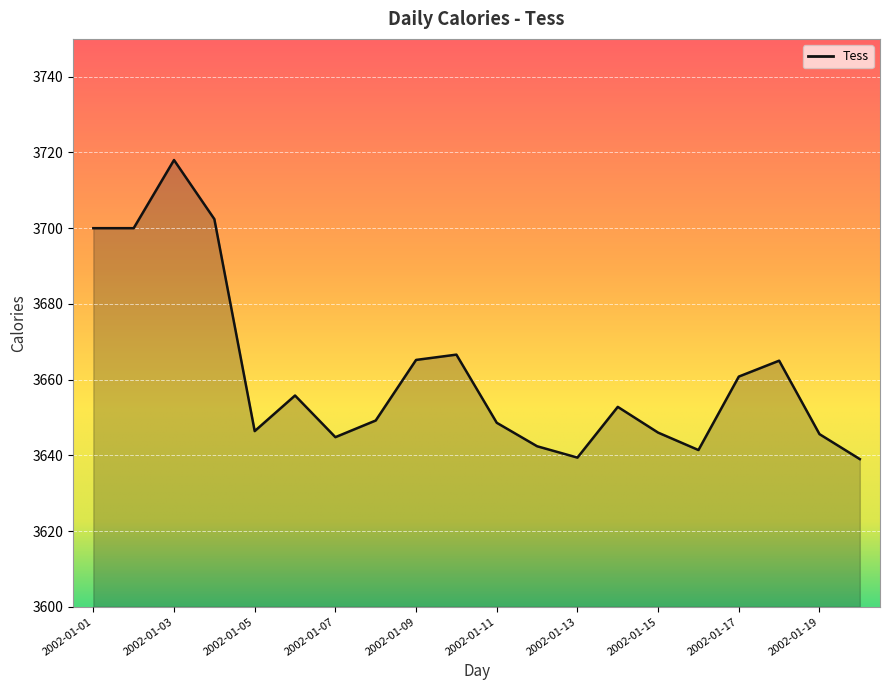

How many series are shown in this chart?

1